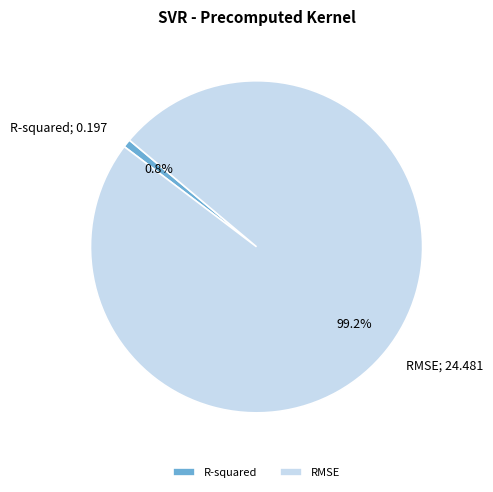

How many segments does this pie chart have?

2